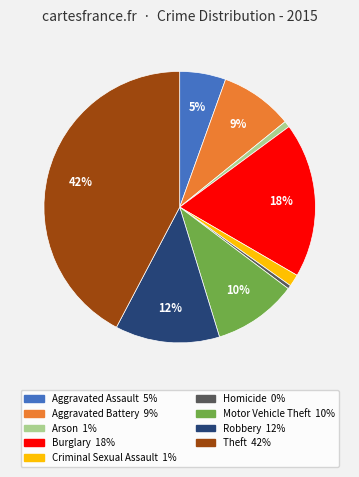

The Motor Vehicle Theft slice represents 10% of the pie. True or false?

True